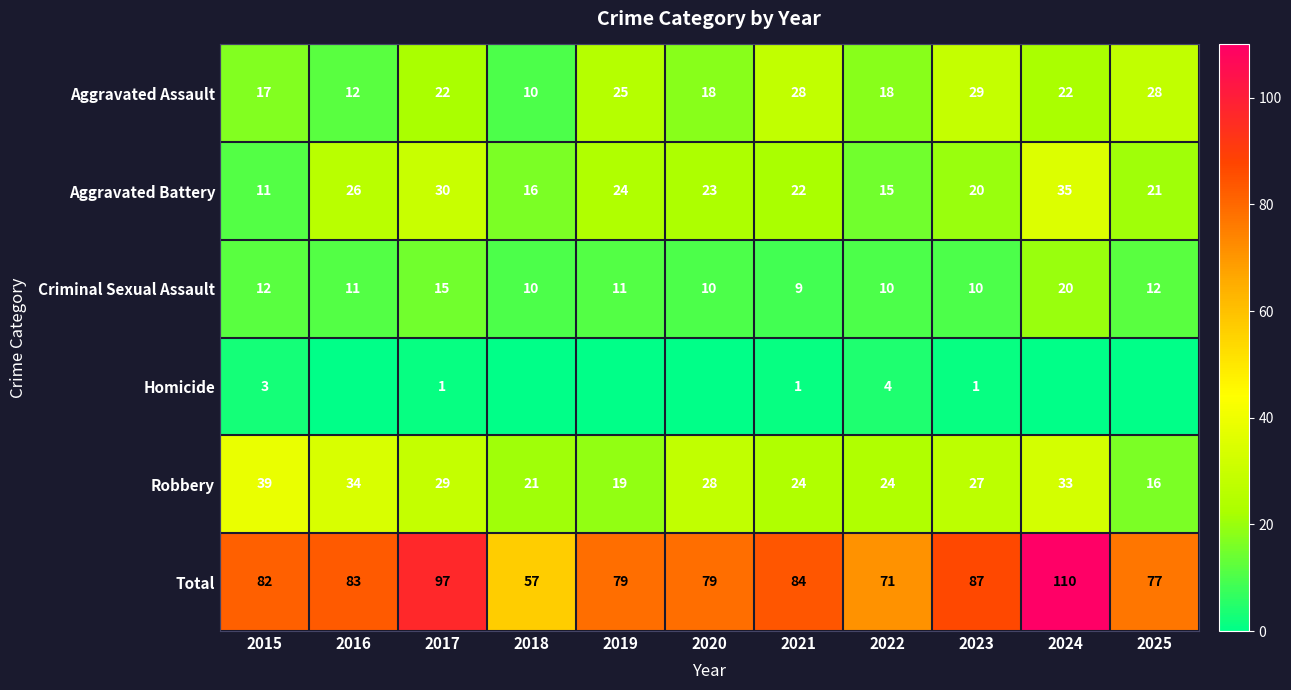

What is the spread (max minus min) of values at 2015?

79